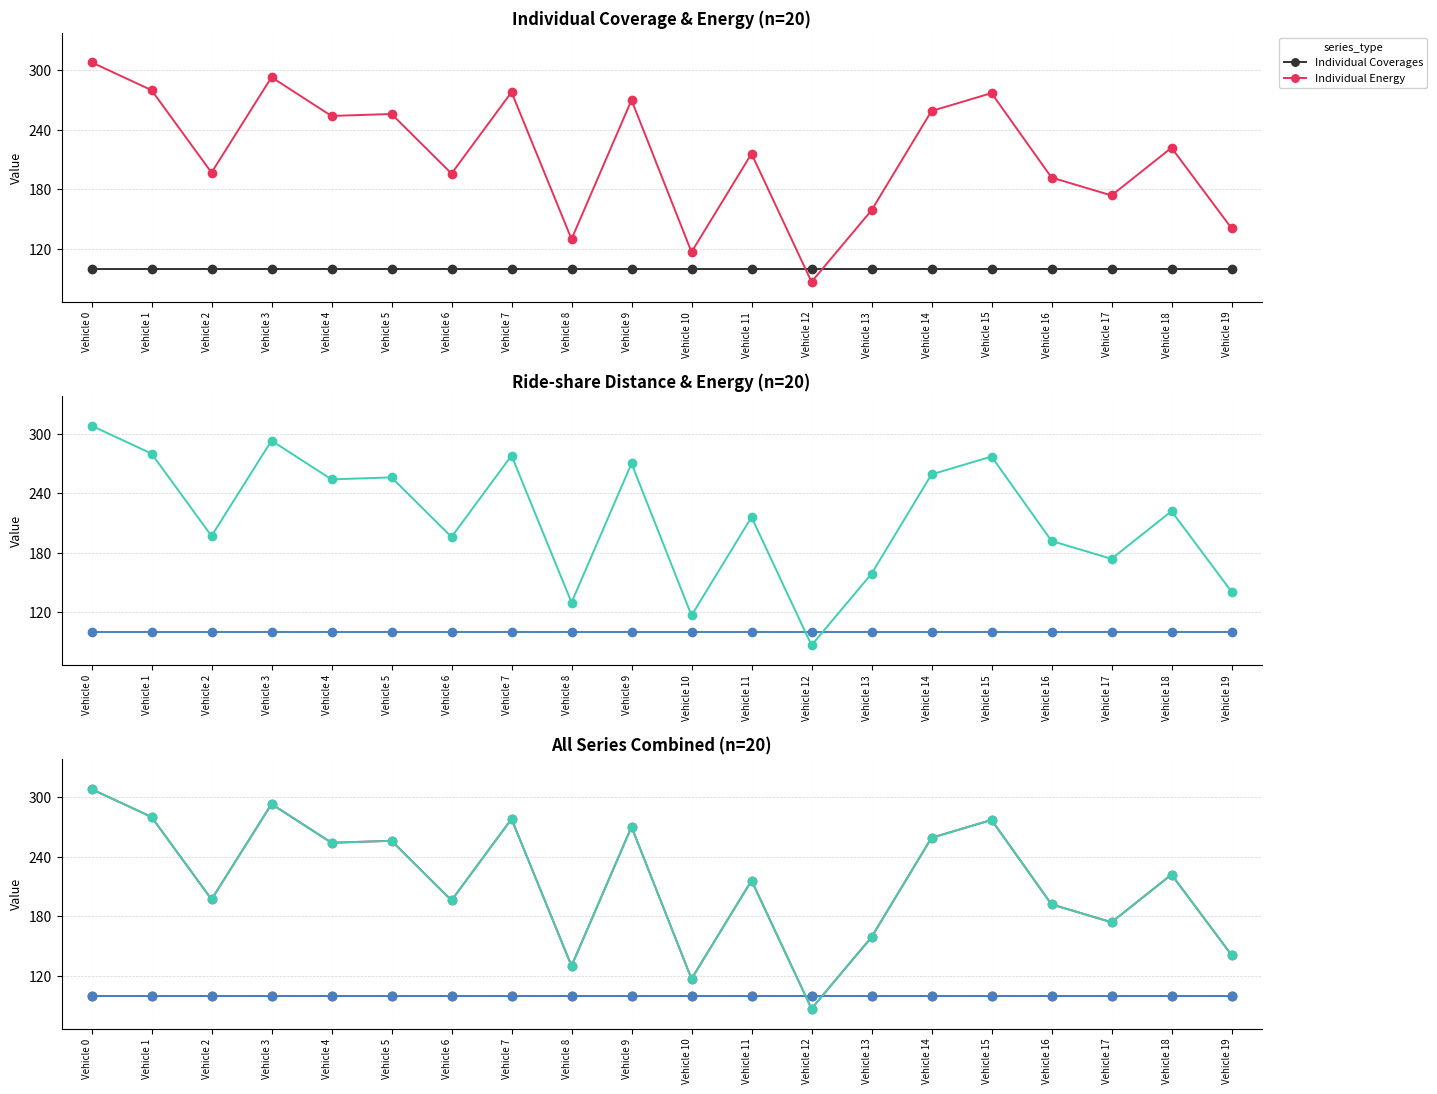

How many lines are shown in the chart?

4